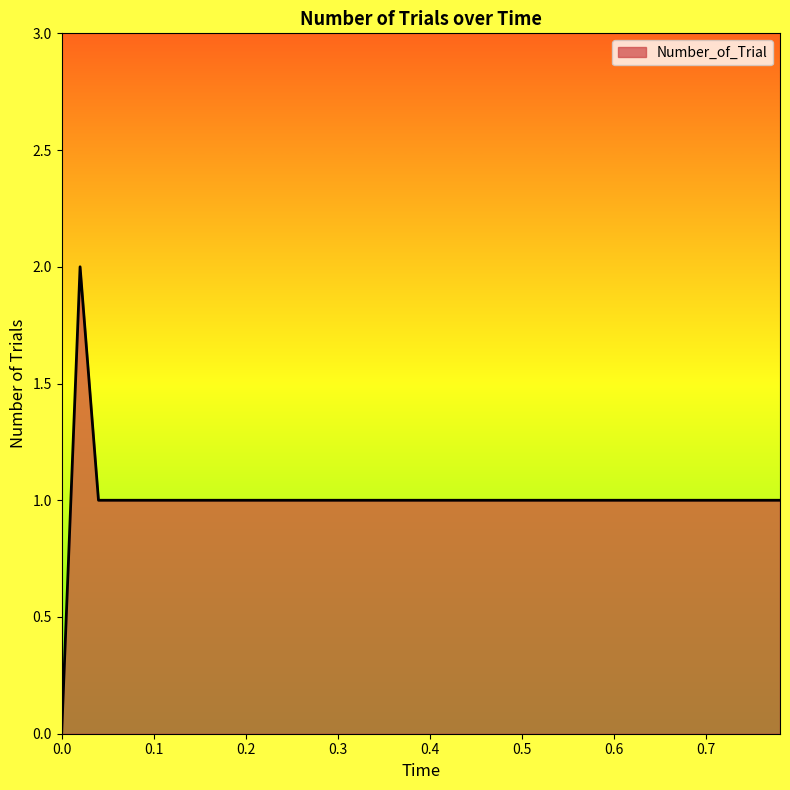

How many lines are shown in the chart?

1